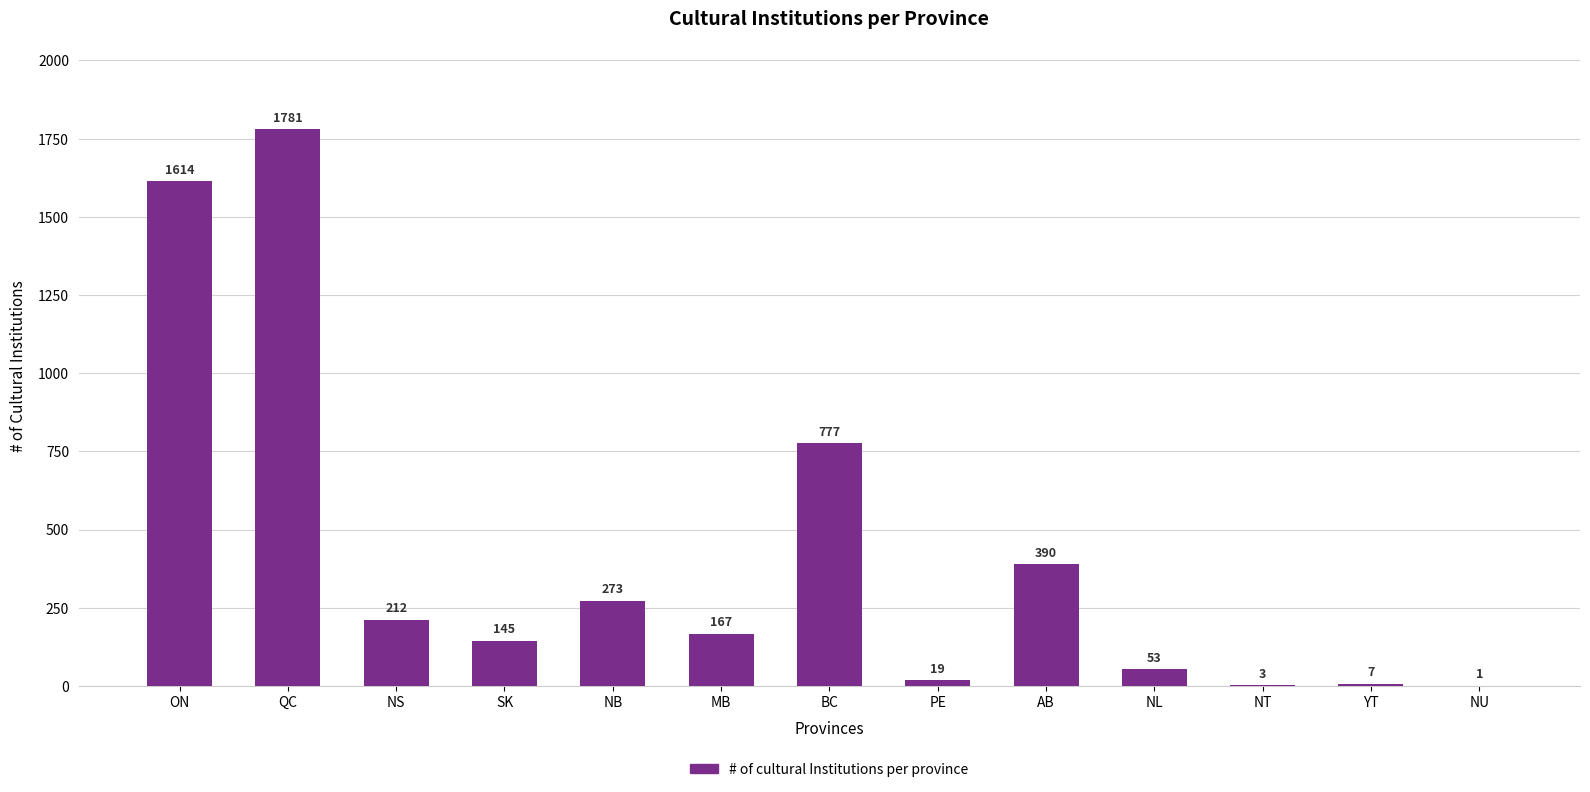

Is it true that the value at NL is 53?

True